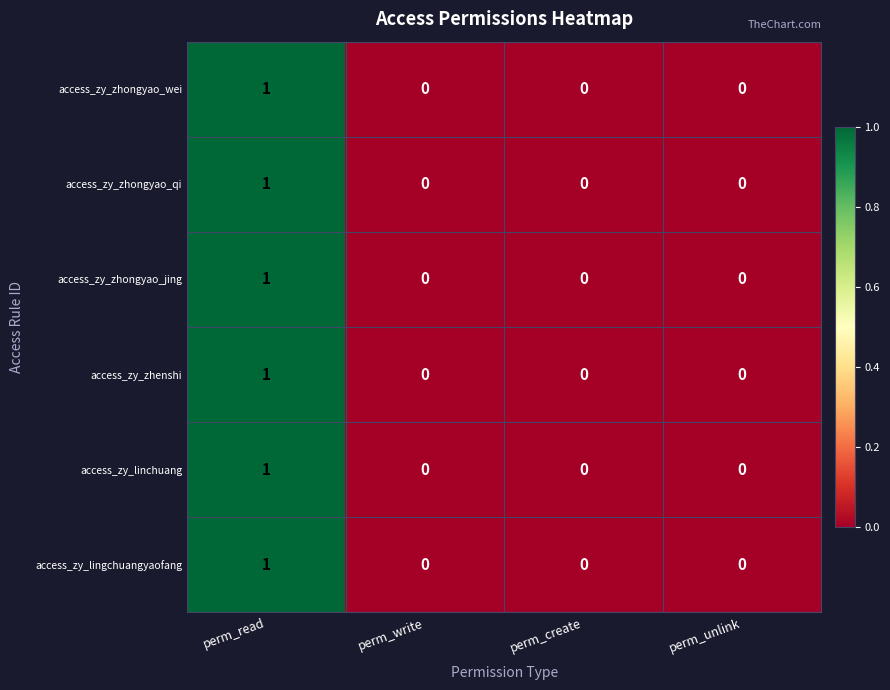

The access_zy_zhongyao_jing series shows 0 at perm_write. True or false?

True